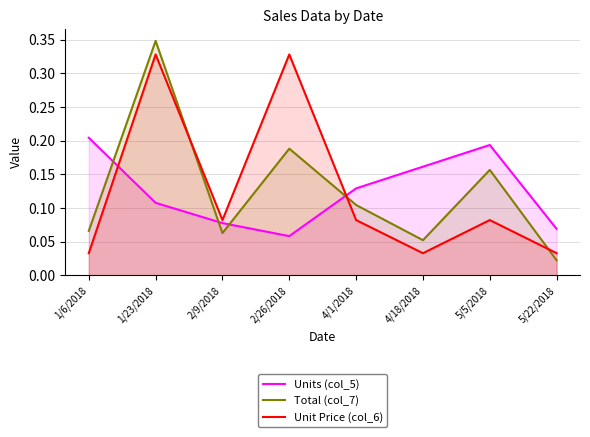

Where is Unit Price (col_6) nearest to the value 0?

1/6/2018